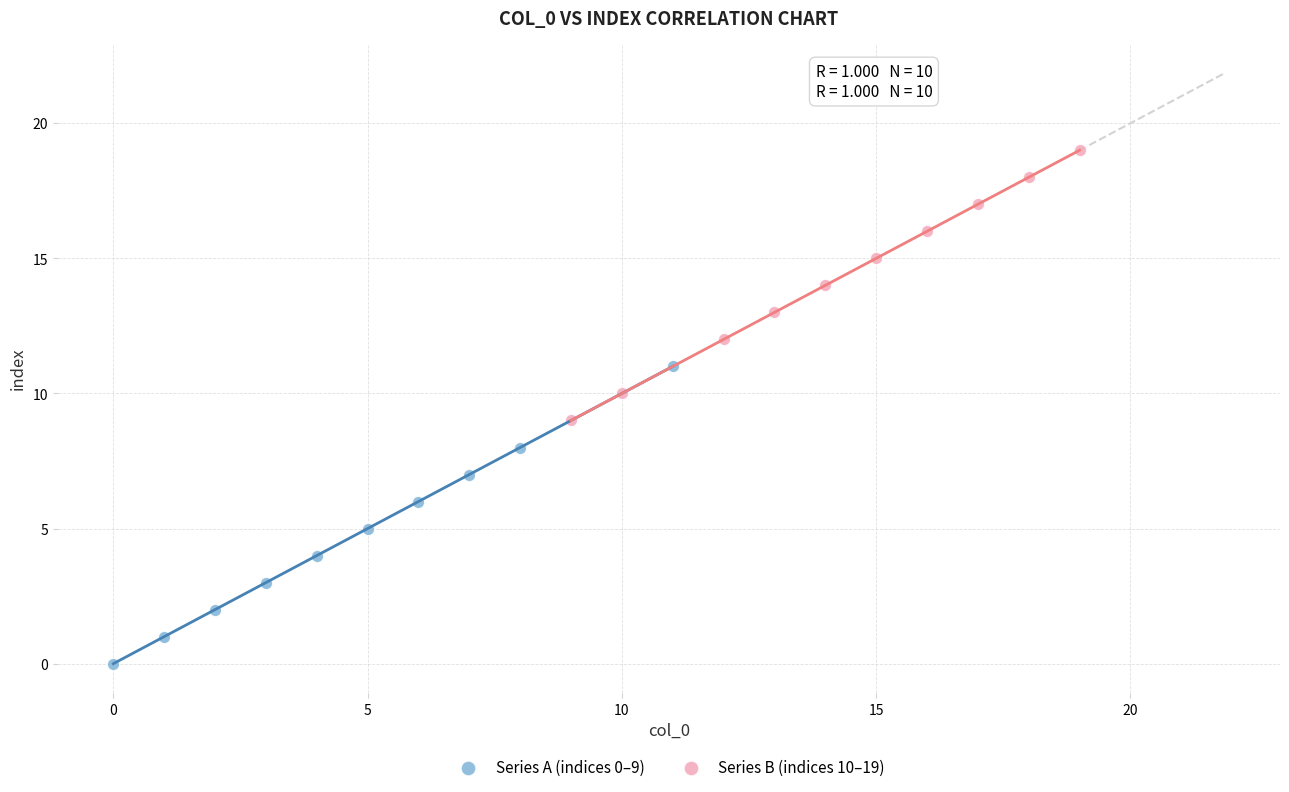

What are all the series names shown in the legend?

Series A (indices 0–9), Series B (indices 10–19)